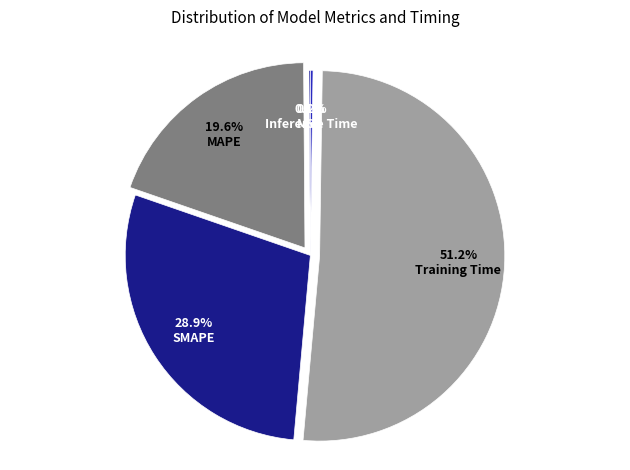

Is it true that Inference Time is 1% of the pie?

False